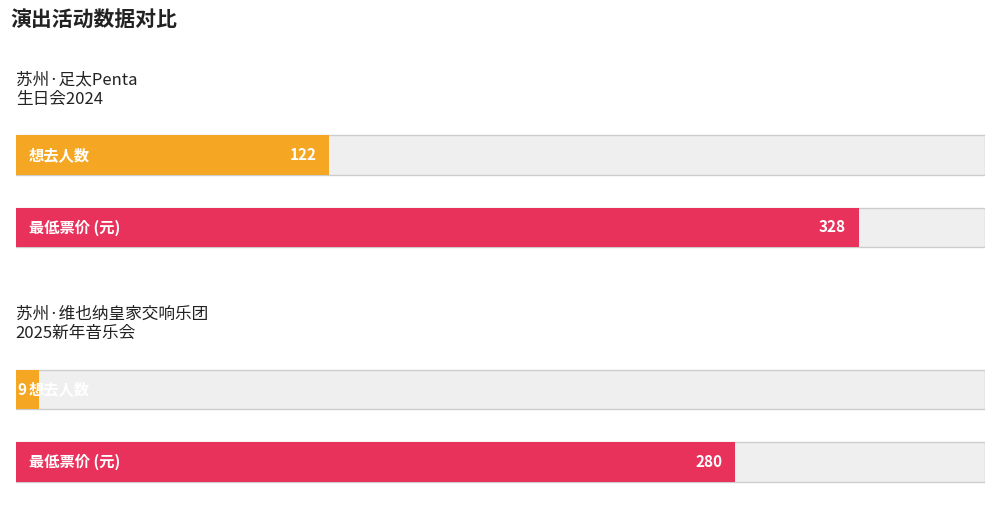

How many data points does each series have?

2